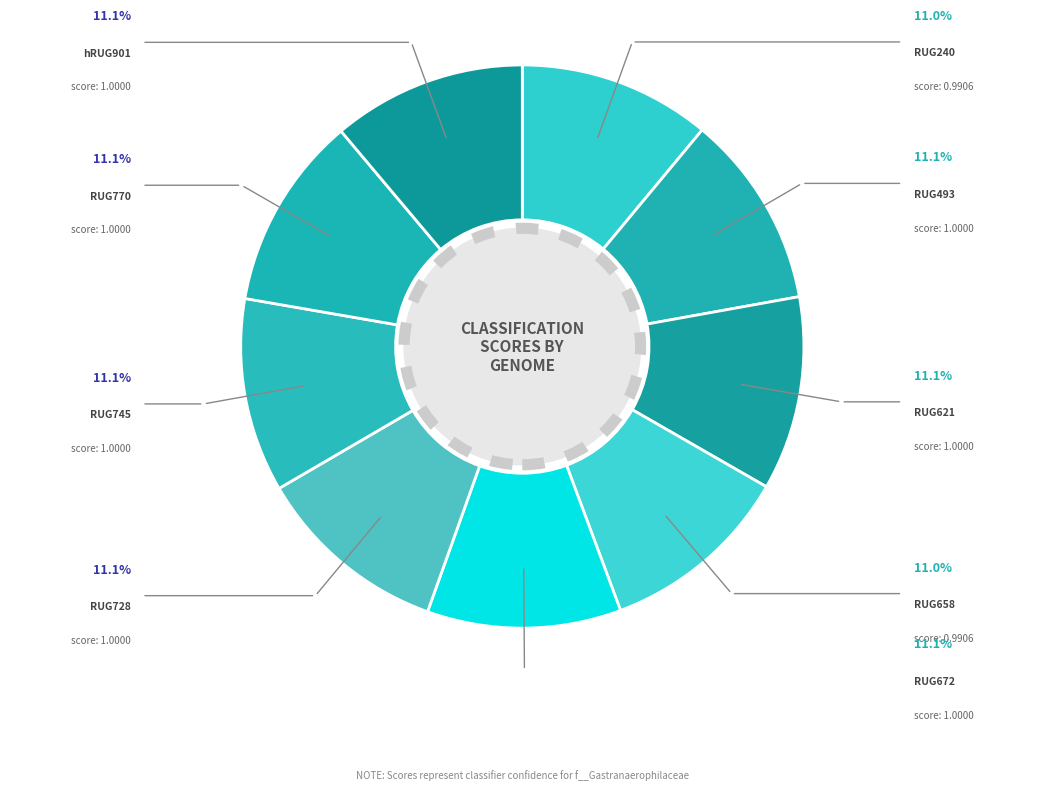

How many segments does this pie chart have?

9